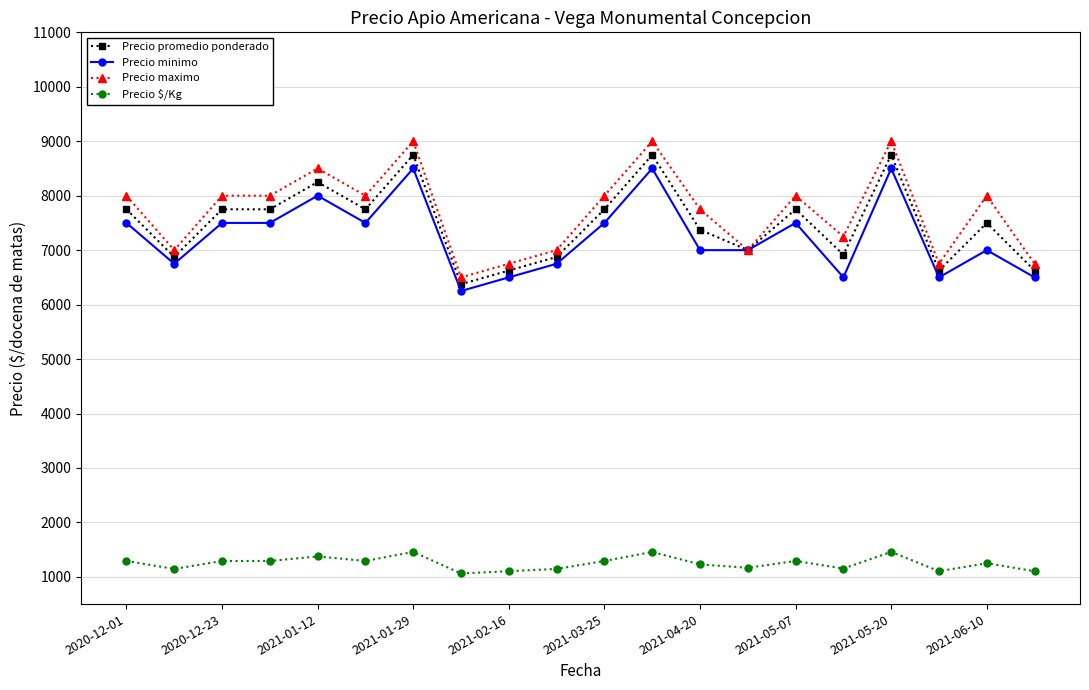

Which series has the largest range (max minus min)?

Precio maximo